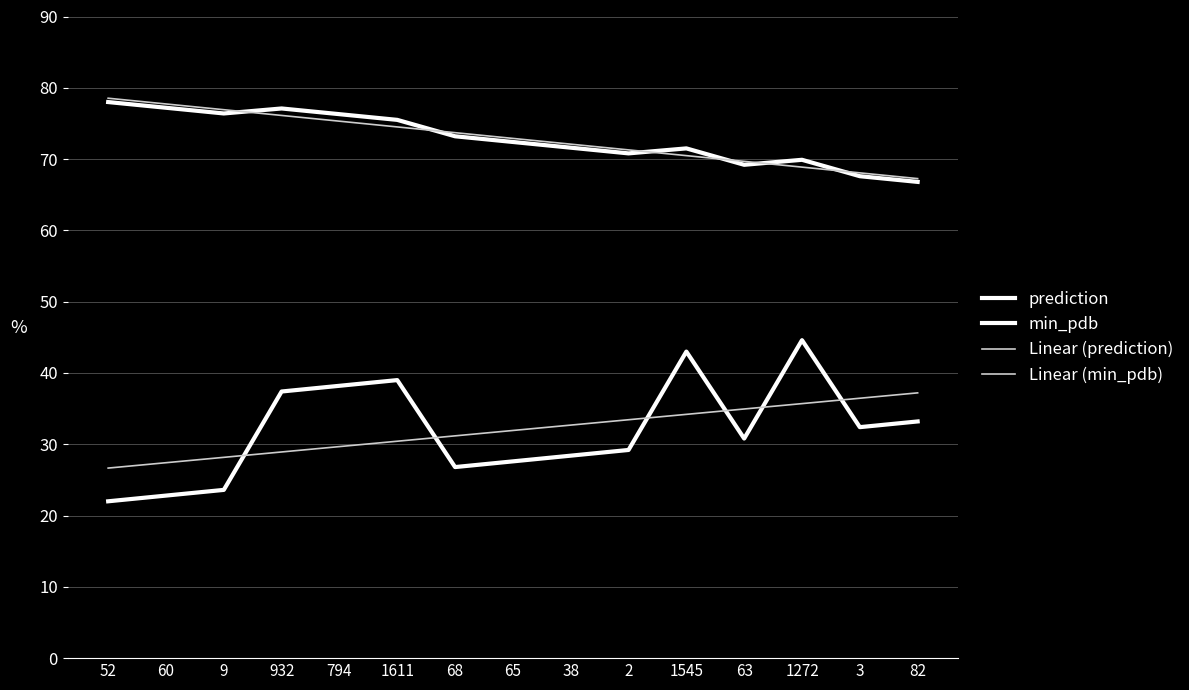

List the series in order of their peak value, lowest first.

Linear (min_pdb), min_pdb, prediction, Linear (prediction)